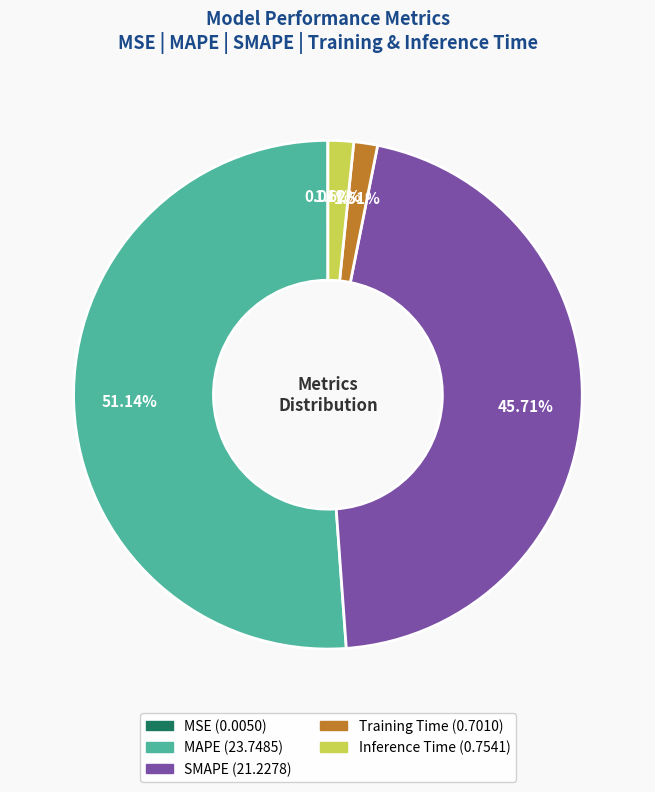

Does MAPE account for over 50% of the chart?

Yes